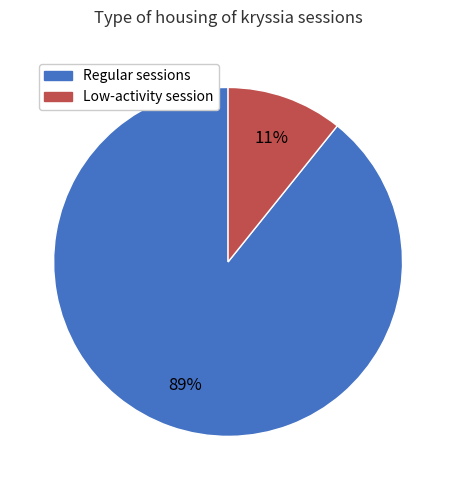

What is the largest slice in the pie chart?

Regular sessions